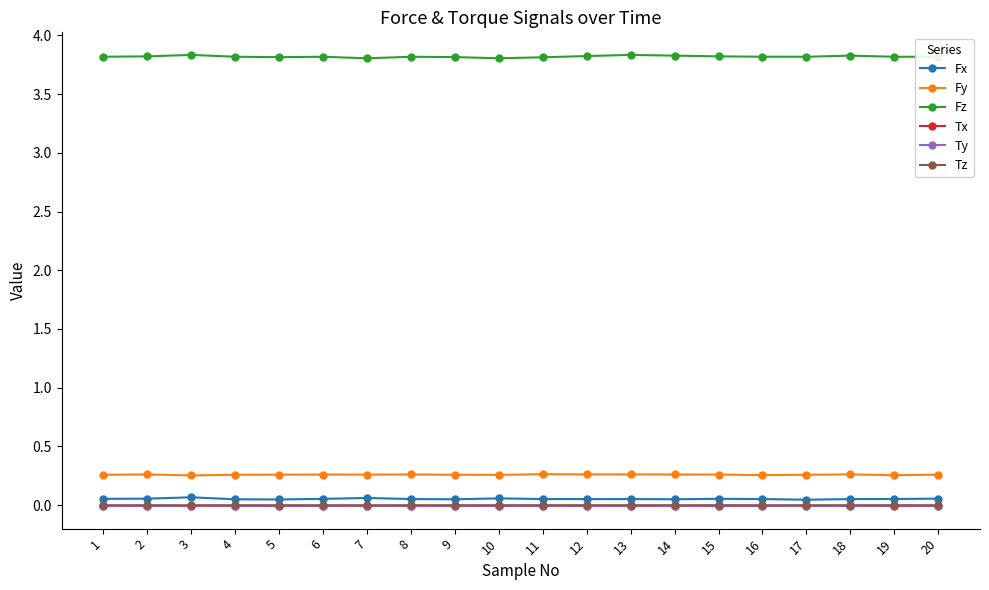

What is the sum of the Fz values at 3 and 14?

7.7